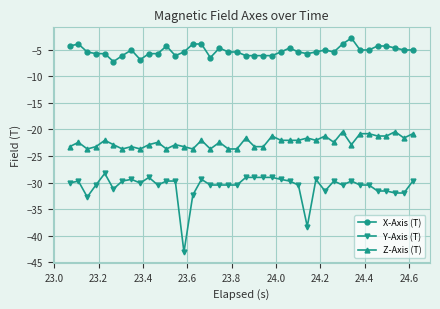

True or false: X-Axis (T) and Z-Axis (T) cross at least once.

False